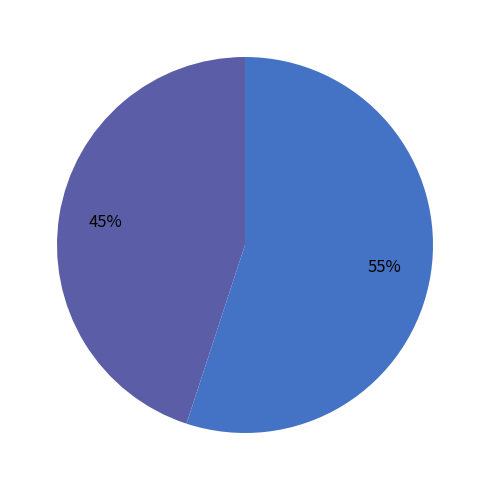

Is there a majority slice in this chart?

Yes